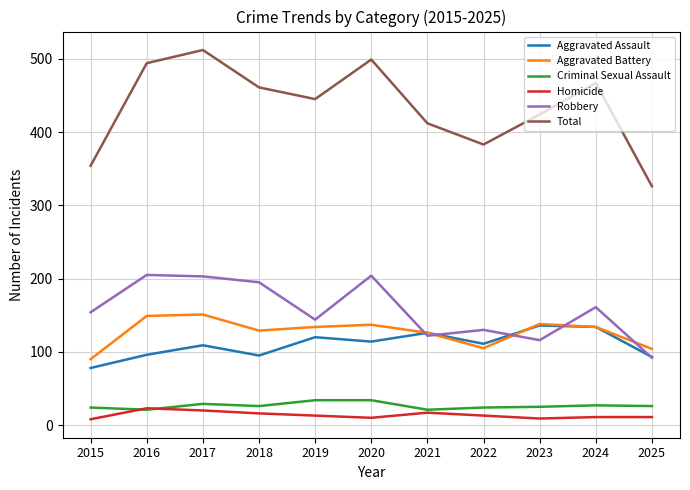

What is the total value across all series at 2025?

652